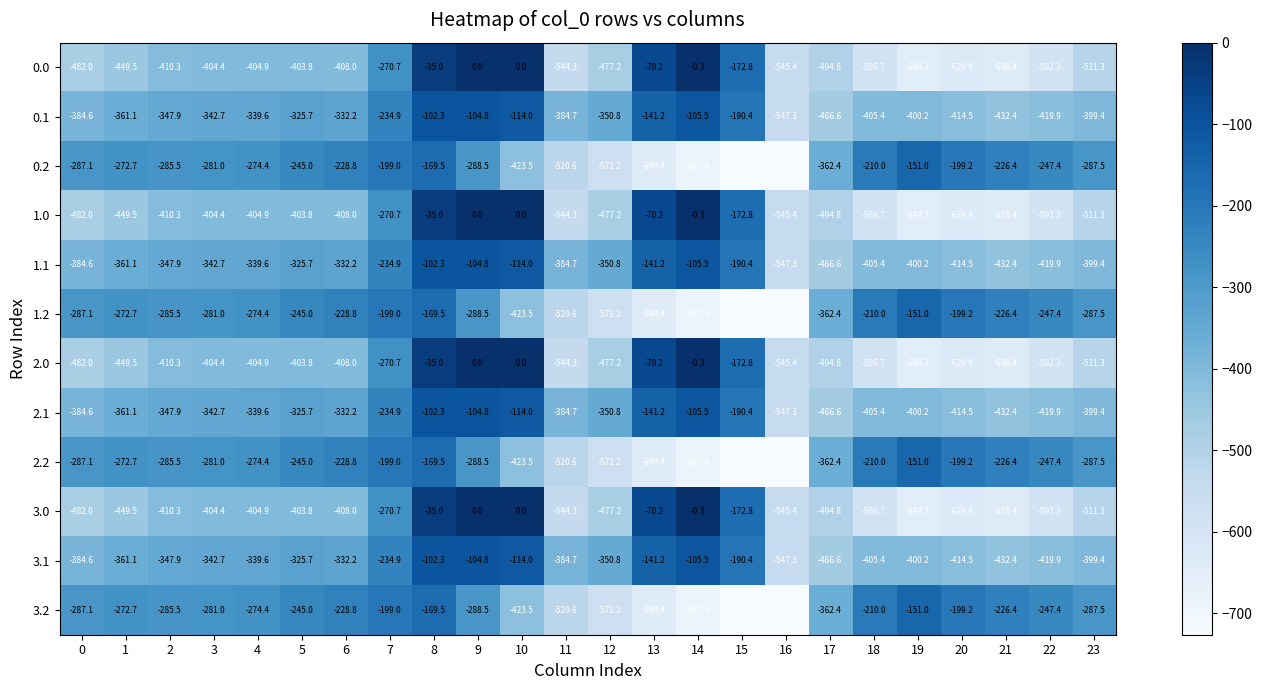

What is the sum of the 3.0 values at 2 and 9?

-410.3